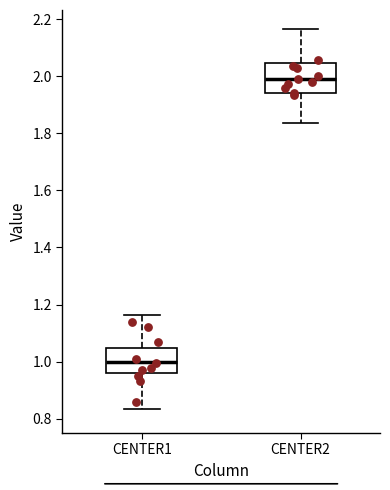

Which box's median line is the lowest?

CENTER1